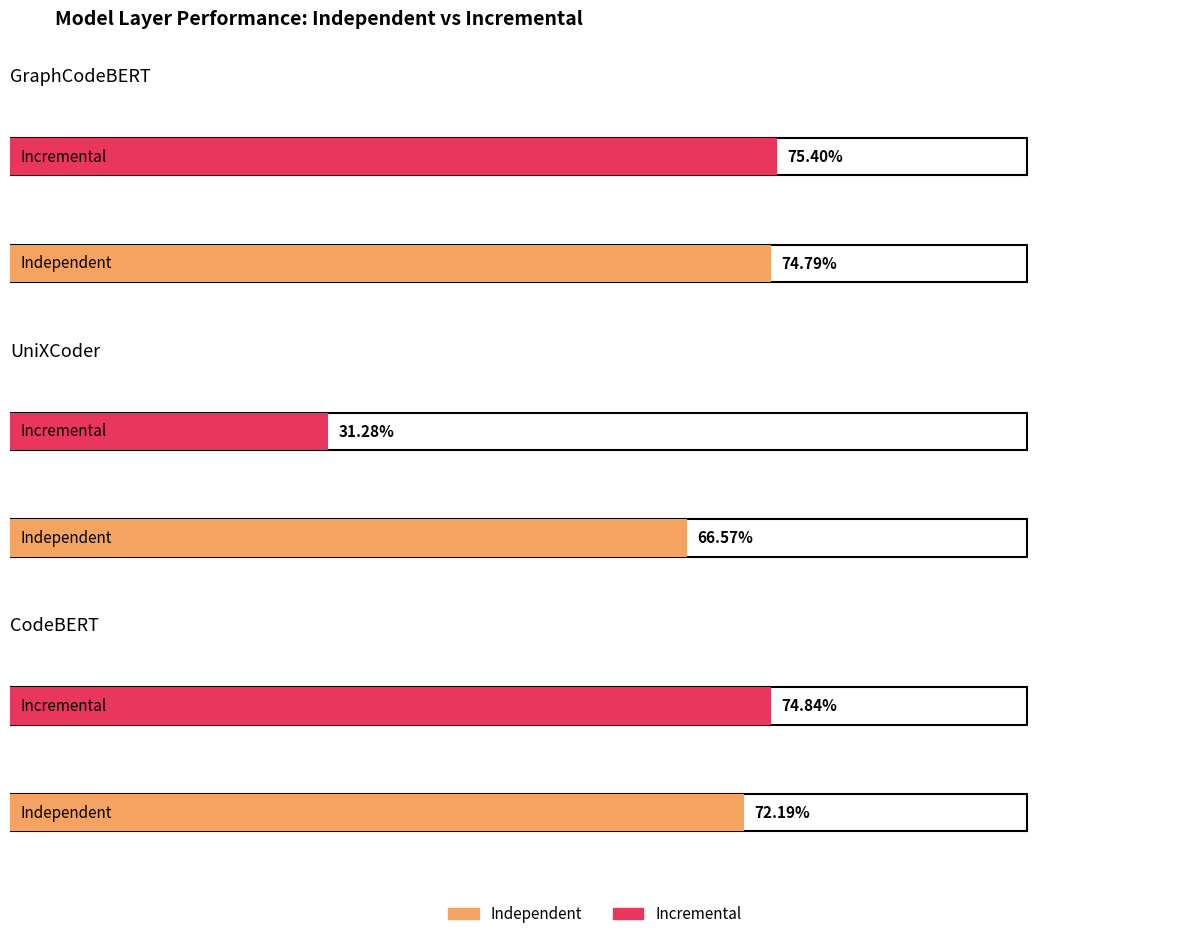

What is the average value of the UniXCoder_Independent series?

0.7